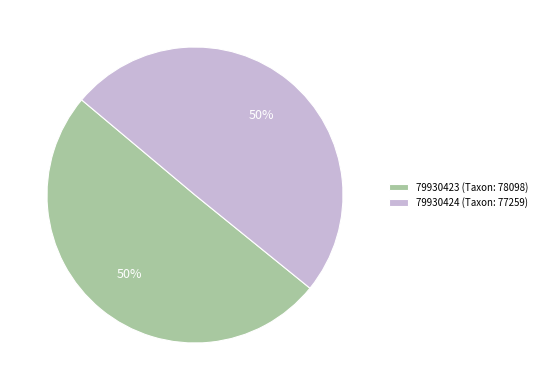

To the nearest percent, what is the combined percentage of 79930423 (Taxon: 78098) and 79930424 (Taxon: 77259)?

100%